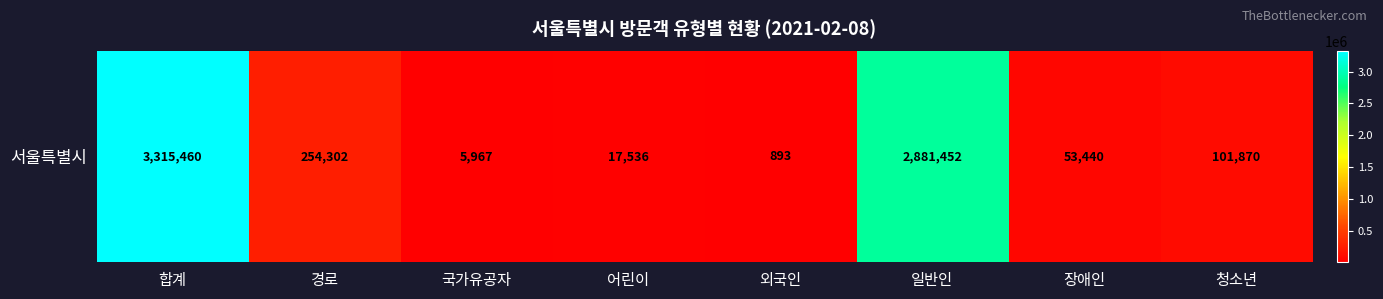

Reading left to right, list all the values displayed in this chart.

3315460	254302	5967	17536	893	2881452	53440	101870